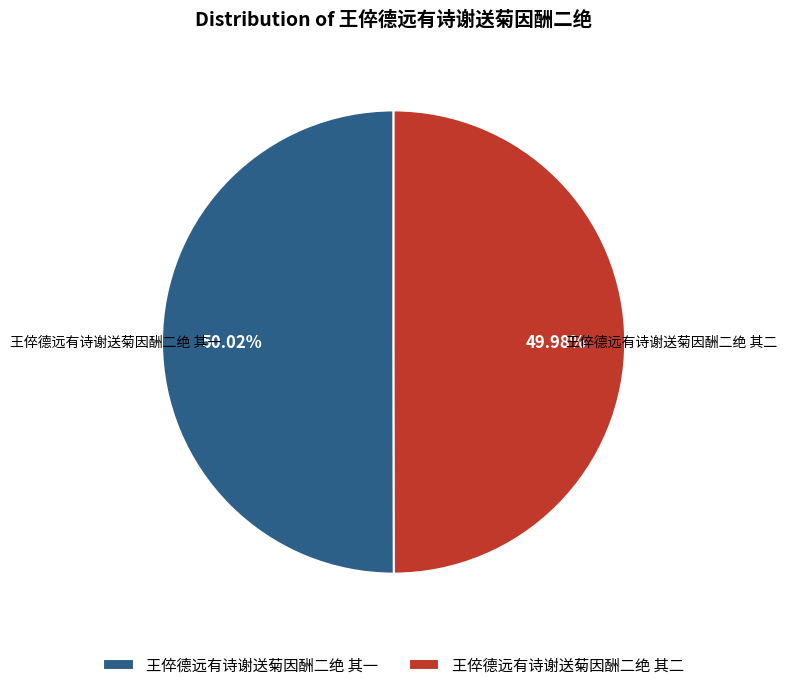

The 王倅德远有诗谢送菊因酬二绝 其一 slice represents 50% of the pie. True or false?

True